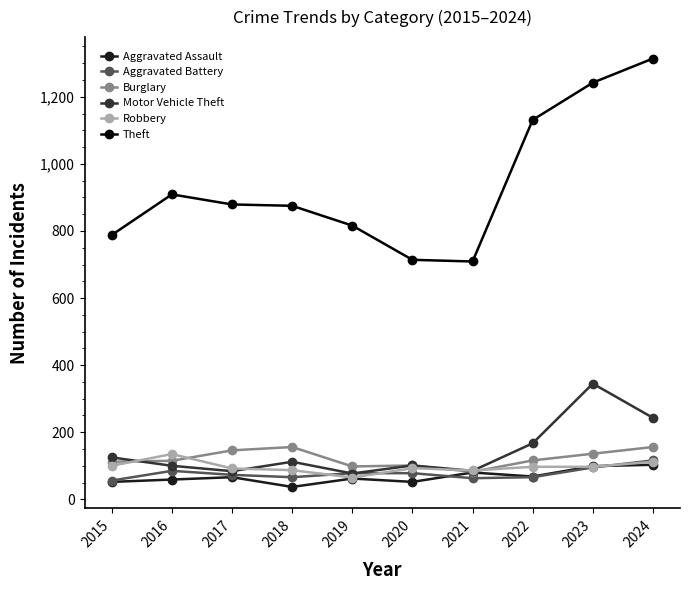

True or false: Robbery and Theft intersect in this chart.

False